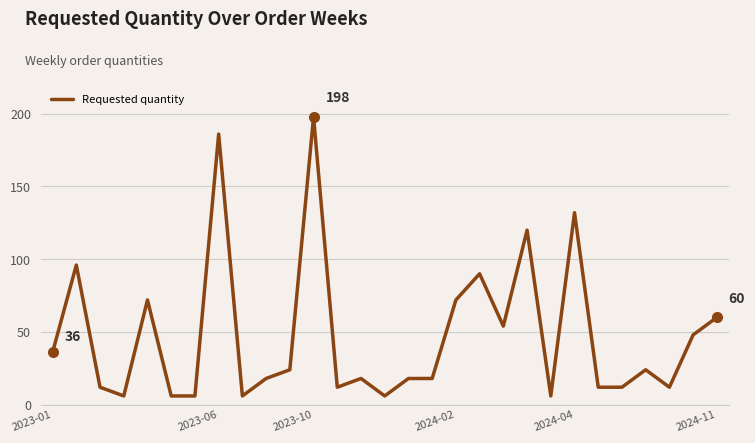

What is the smallest value displayed?

6